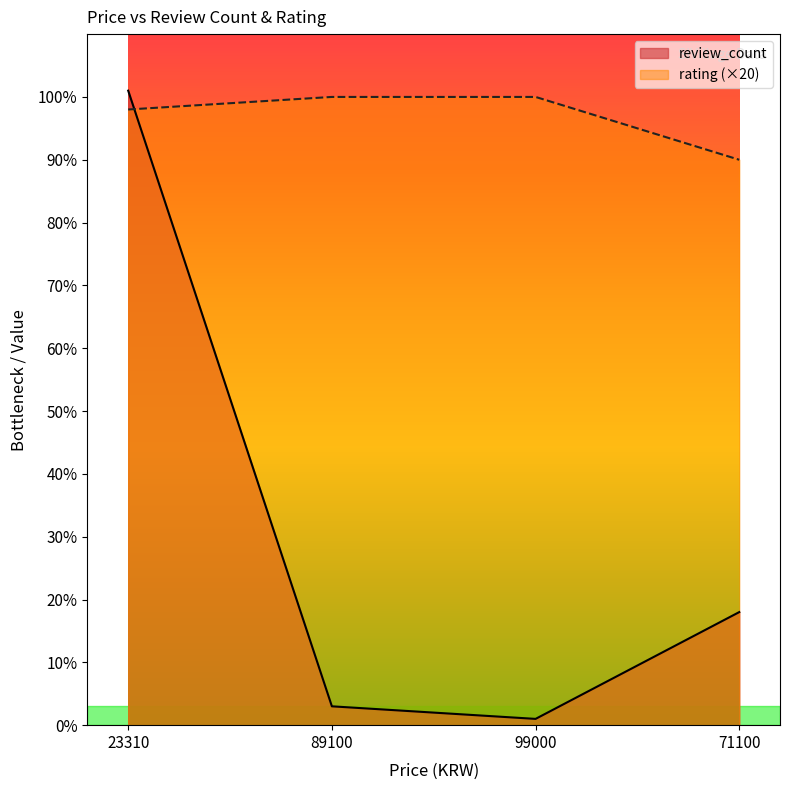

List the series in order of their peak value, lowest first.

rating (×20), review_count